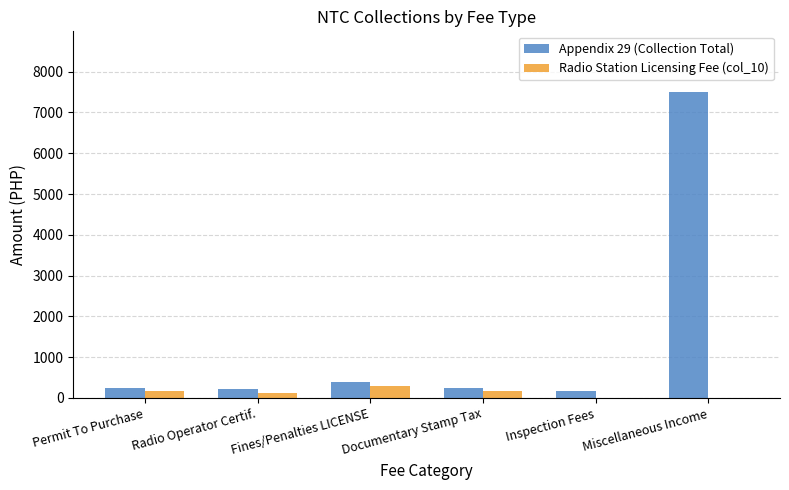

Are the bars grouped side by side (vs. stacked)?

Yes